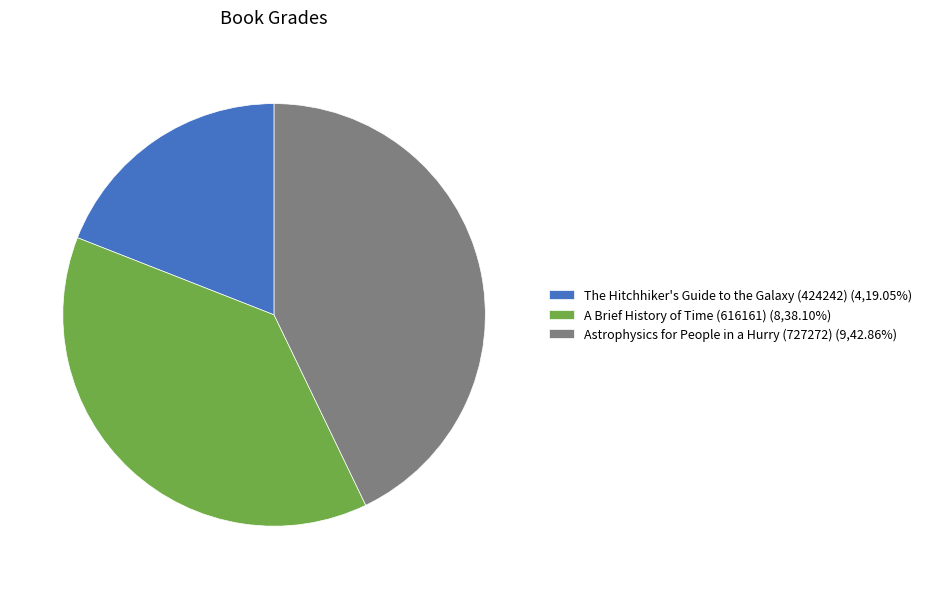

Is the sum of A Brief History of Time (616161) (8,38.10%) and The Hitchhiker's Guide to the Galaxy (424242) (4,19.05%) greater than half?

Yes